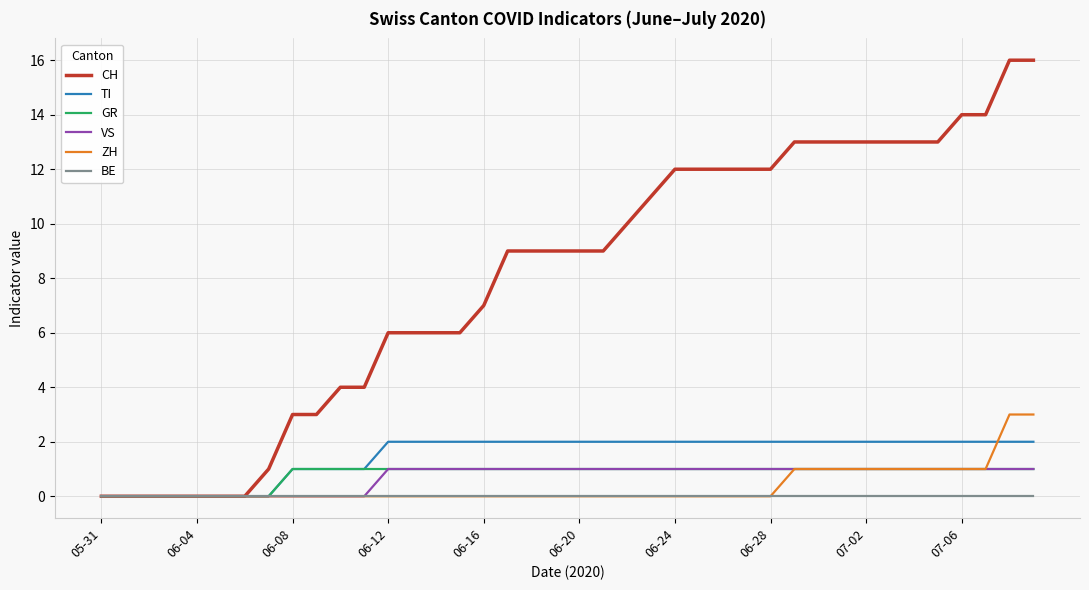

Which series has the widest spread of values?

CH